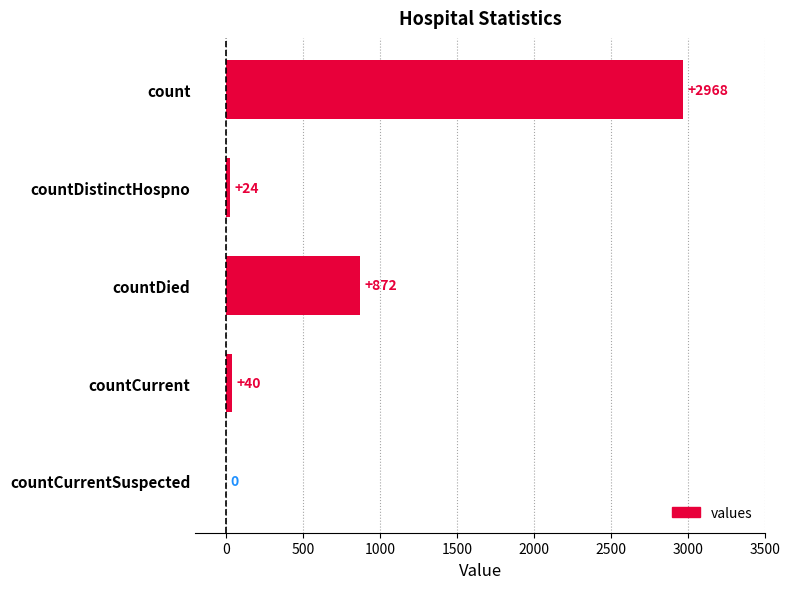

The value at count is 1493. True or false?

False